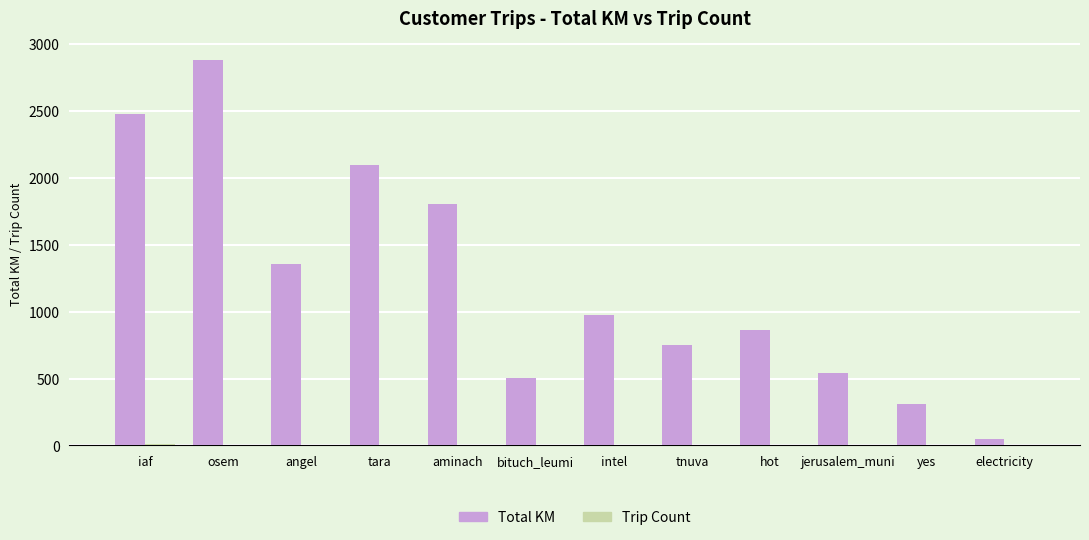

At which category is the sum across all series the highest?

osem